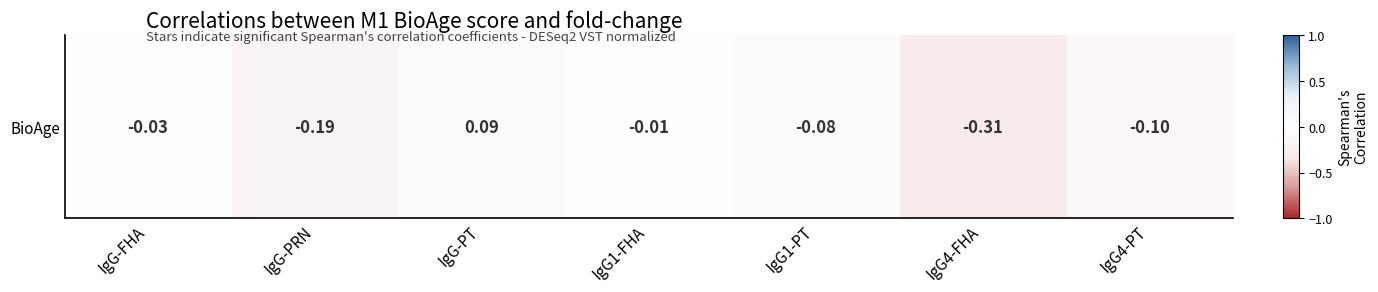

Count the number of categories in the chart.

7